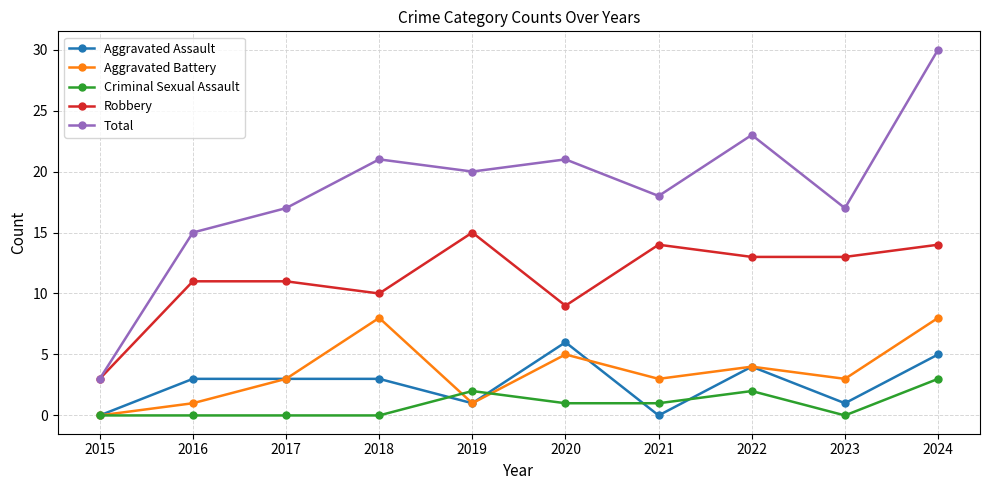

What is the highest value of the Robbery series?

15